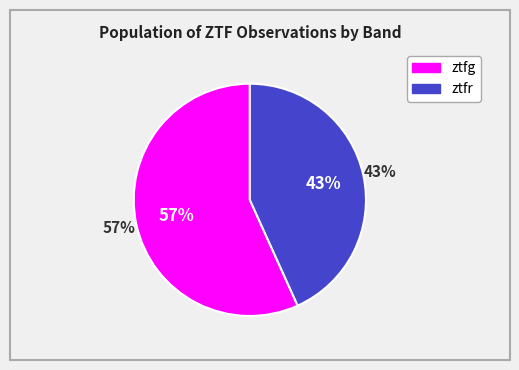

Does ztfg account for over 50% of the chart?

Yes